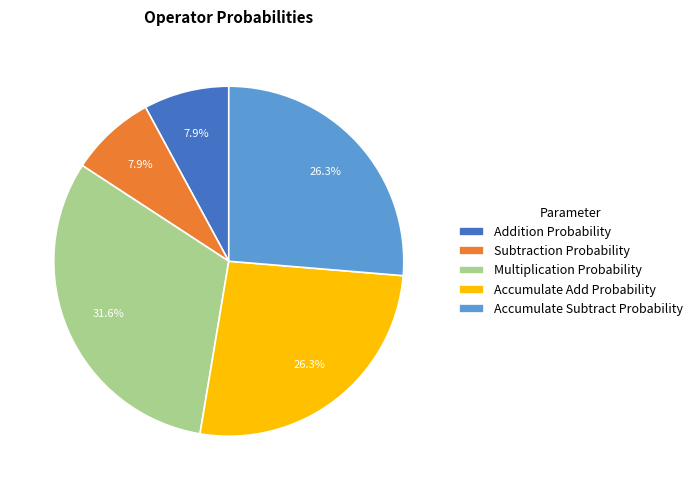

Does Subtraction Probability account for over 50% of the chart?

No